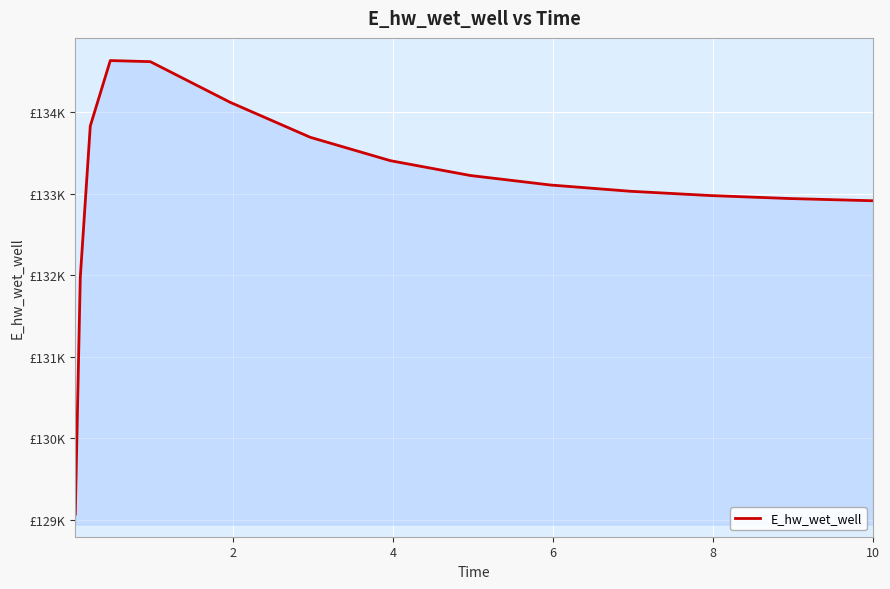

Does the chart display data point markers on the line(s)?

No